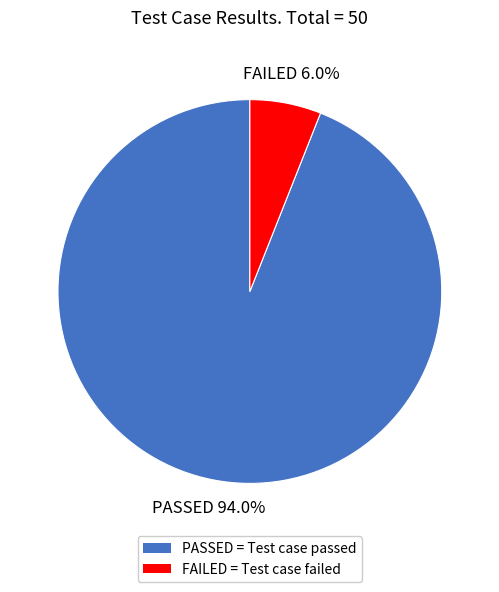

Which slice is the largest?

PASSED